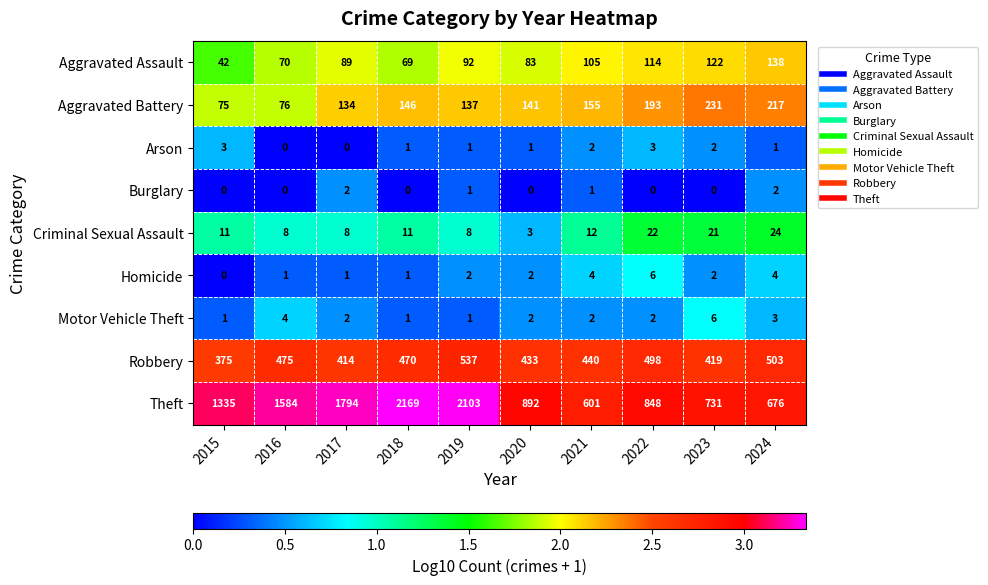

The value of Burglary at 2022 is 1. True or false?

False